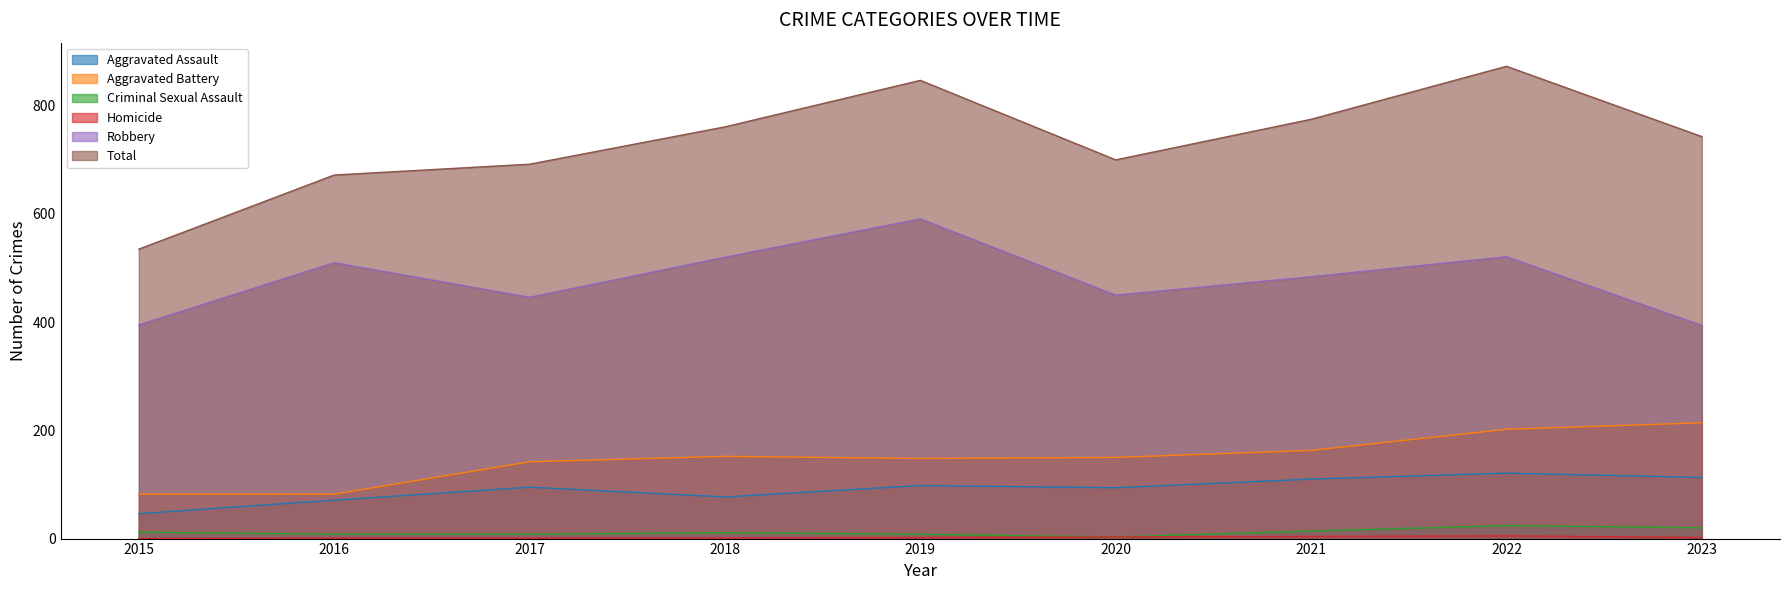

What are all the series names shown in the legend?

Aggravated Assault, Aggravated Battery, Criminal Sexual Assault, Homicide, Robbery, Total